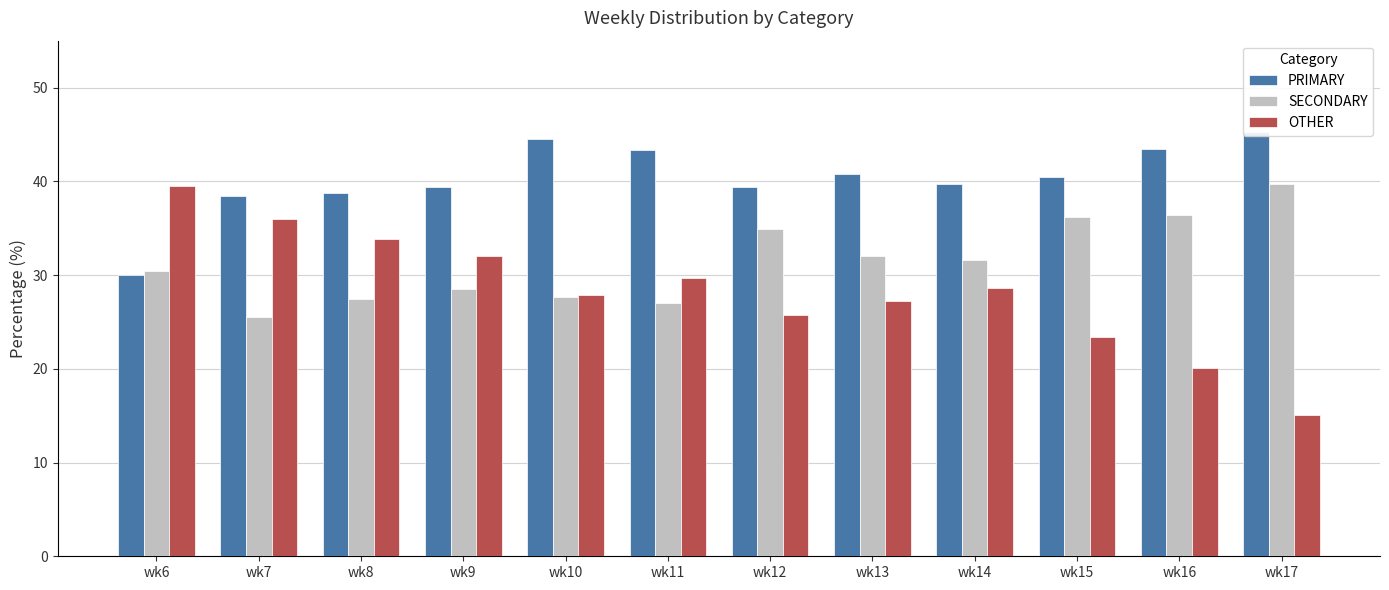

The SECONDARY series shows 14.0 at wk13. True or false?

False